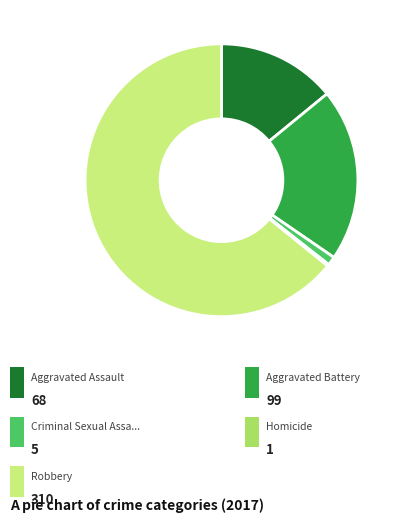

Is there any slice that represents more than half of the pie?

Yes